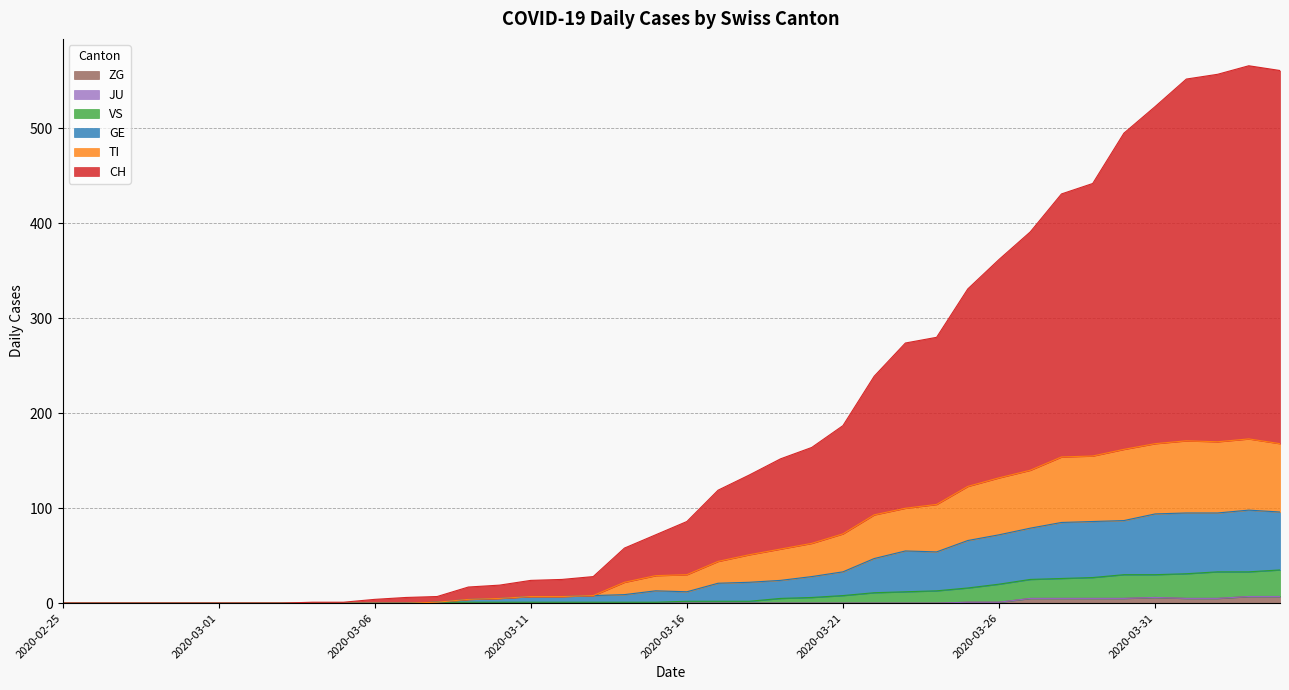

Does the chart display data point markers on the line(s)?

No